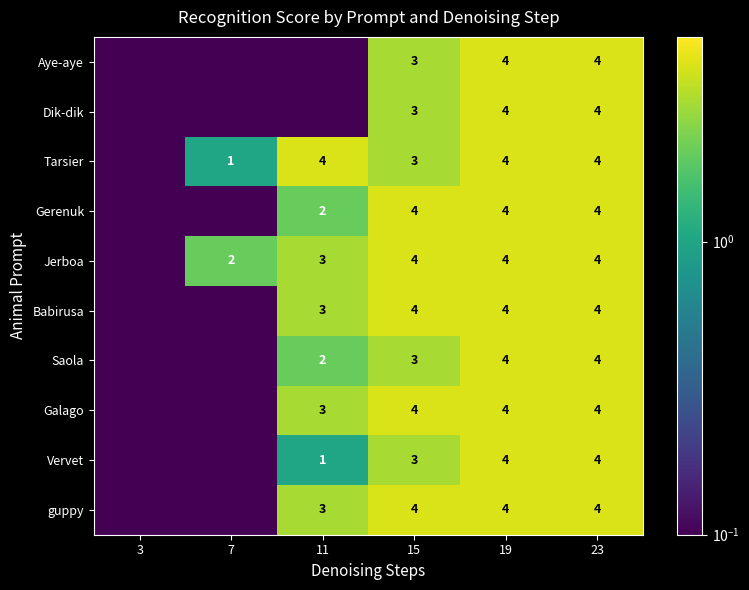

What is the sum of the Saola values at 23 and 11?

6.0